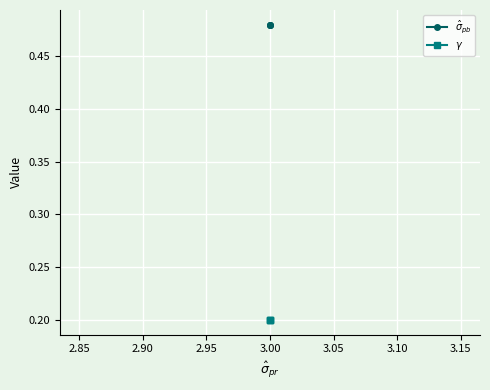

Rank the series at 3.00 from highest to lowest value.

$\hat\sigma_{pb}$, $\gamma$